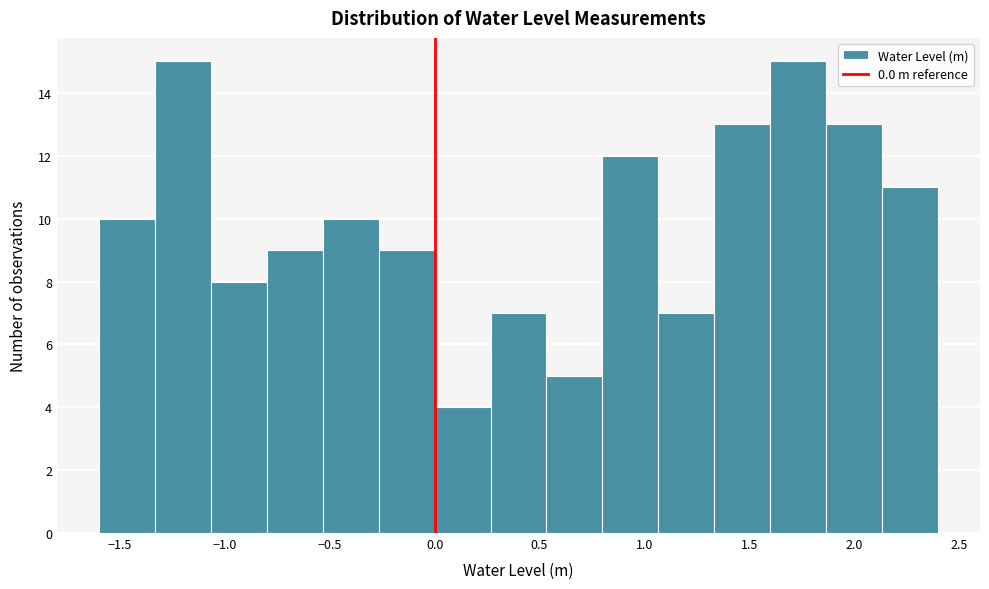

How tall is the bar that spans -1.05 to -0.80 on the x-axis? Neither the bar edges nor the heights are printed on the chart, so give them approximately, as read against the axes.

8